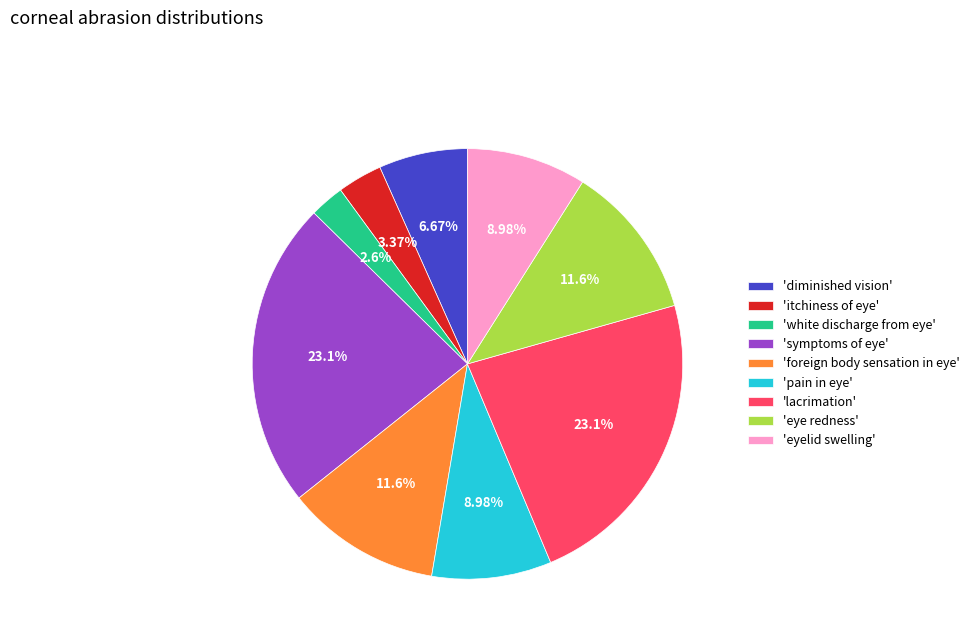

Which category has the smallest portion of the pie?

'white discharge from eye'